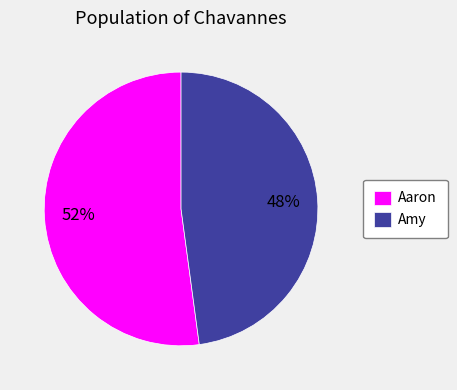

Is it true that Amy is 48% of the pie?

True